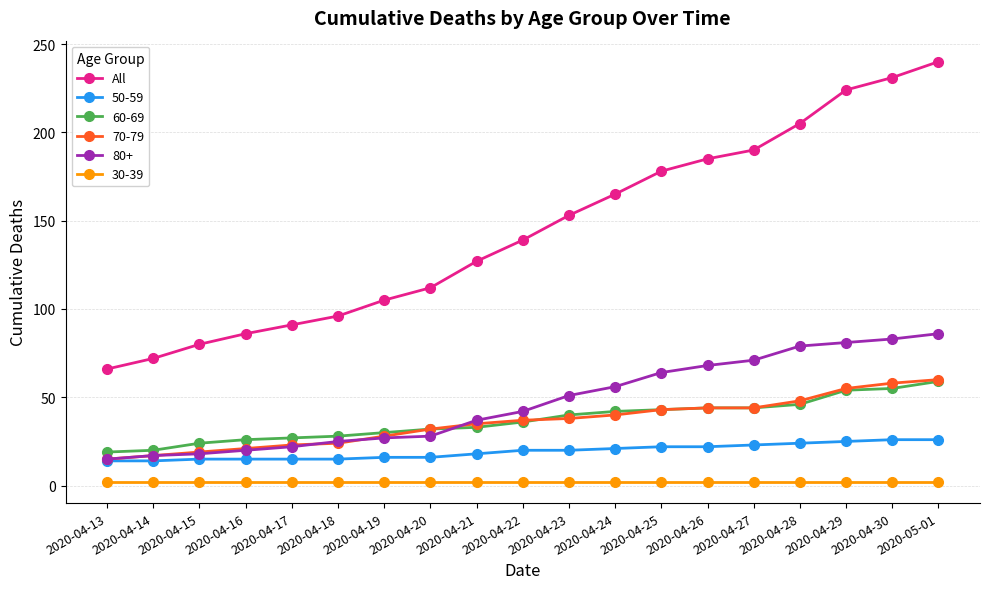

The value of 50-59 at 2020-04-28 is 16. True or false?

False